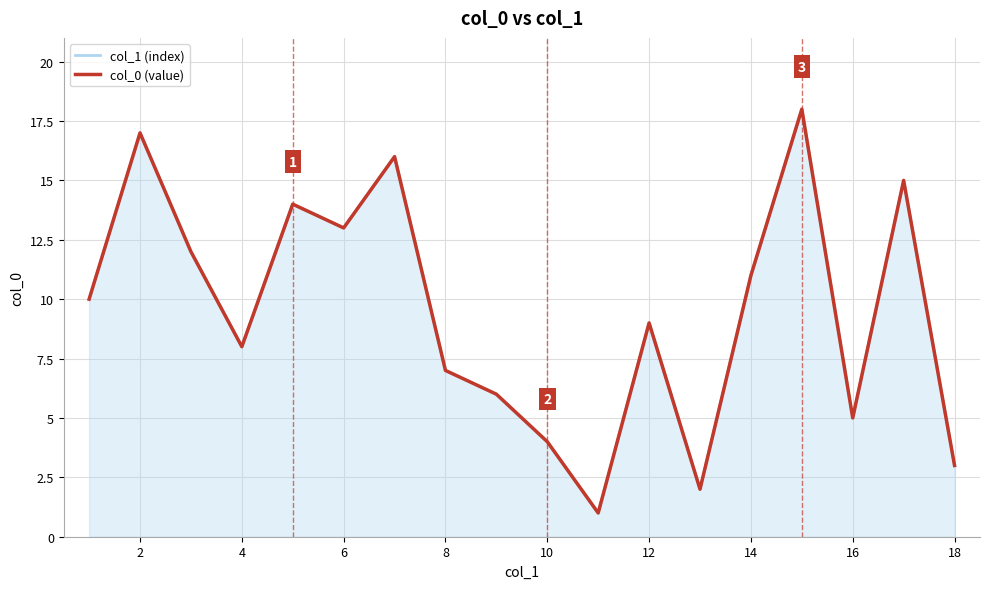

The value of col_1 (index) at 0 is 14. True or false?

False